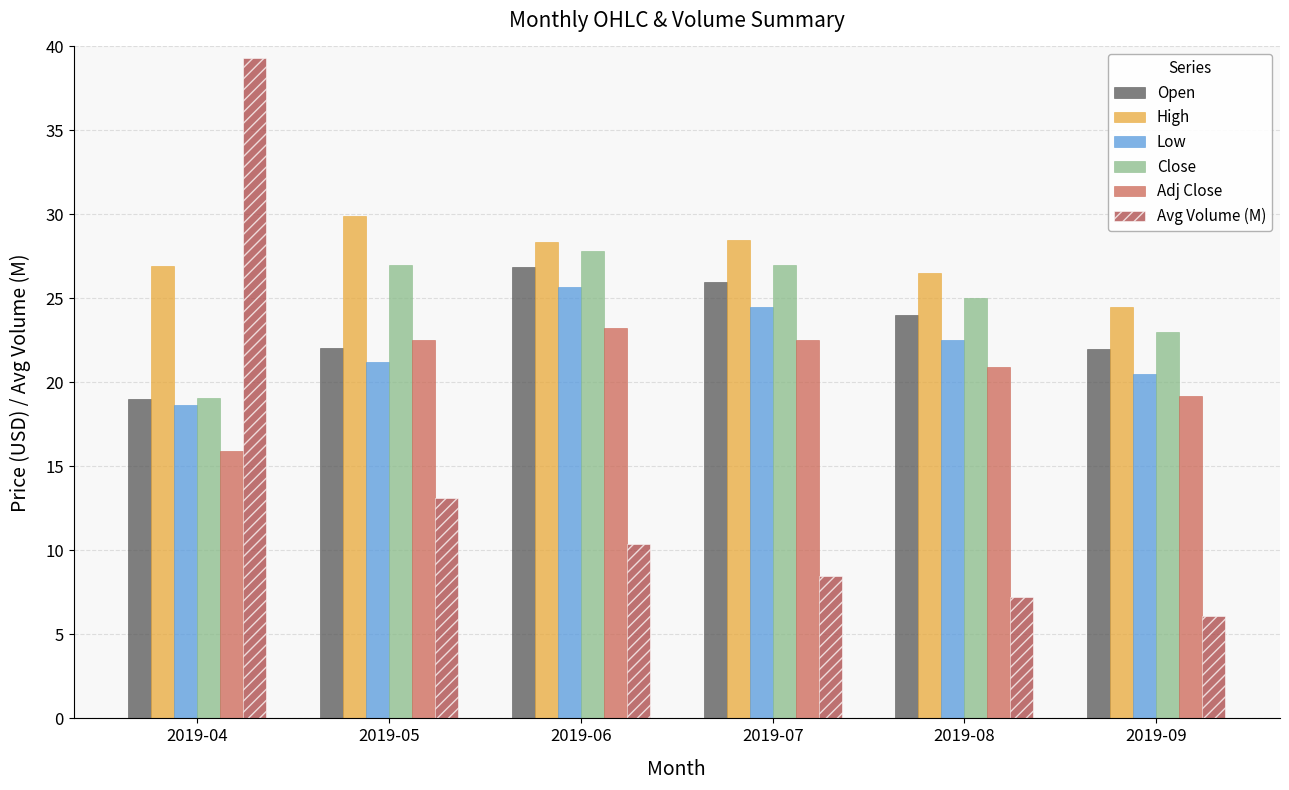

Is it true that Open equals 29.7 at 2019-04?

False